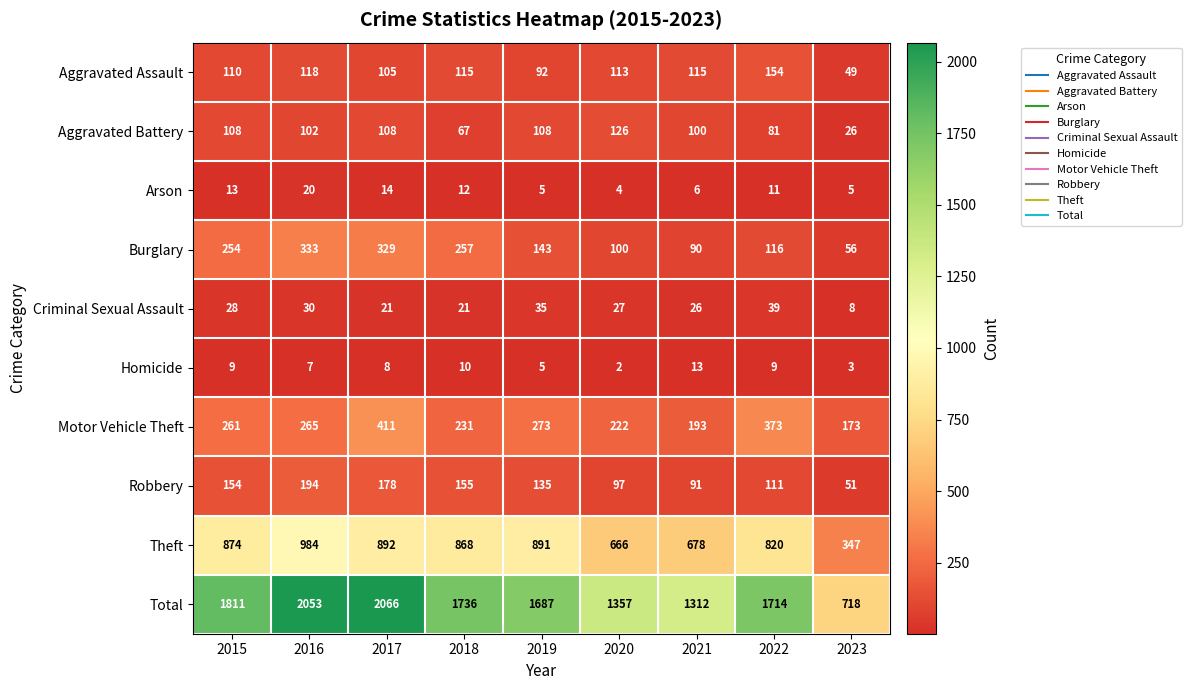

Which series changed the most between 2018 and 2022?

Motor Vehicle Theft